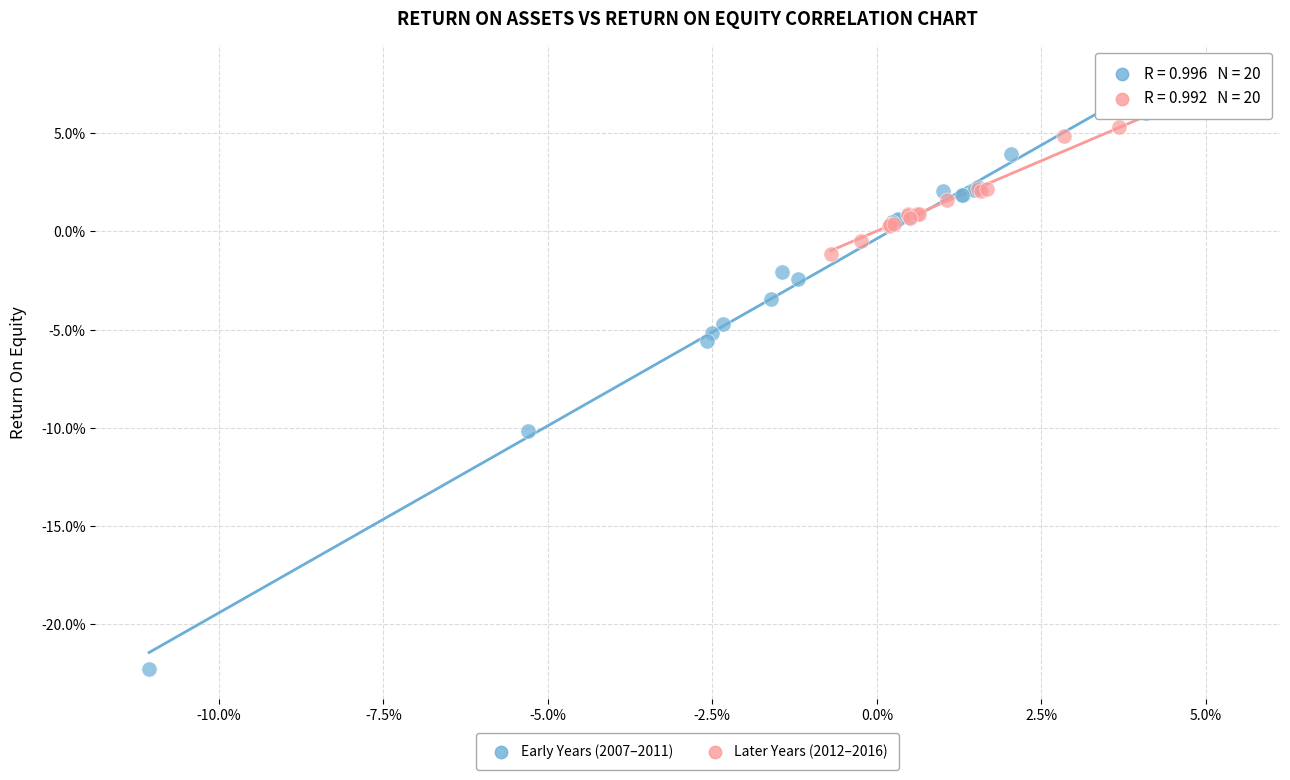

Which series has the widest spread of Y values?

Early Years (2007–2011)